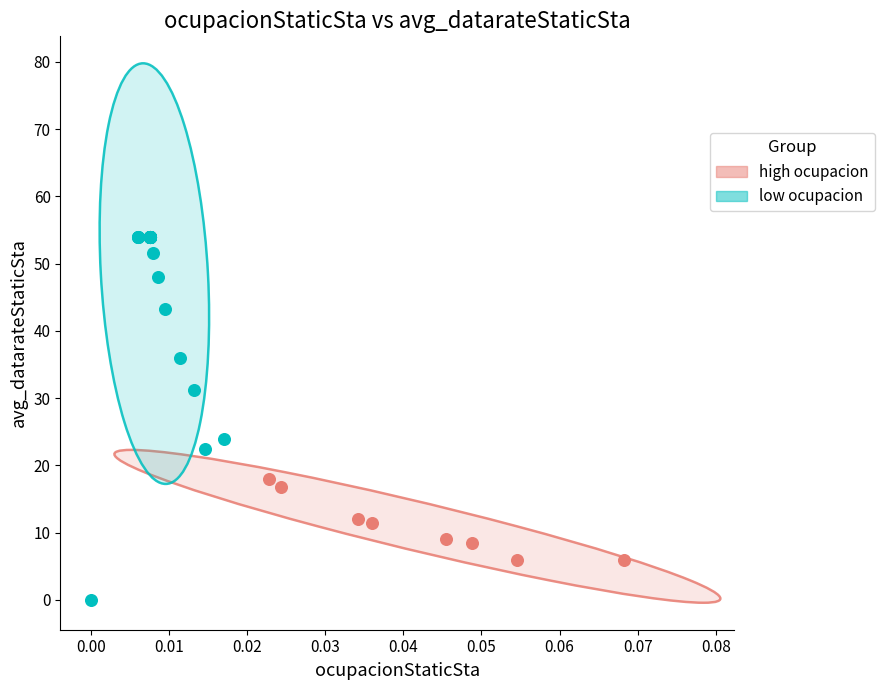

Which series has the widest spread of Y values?

low ocupacion